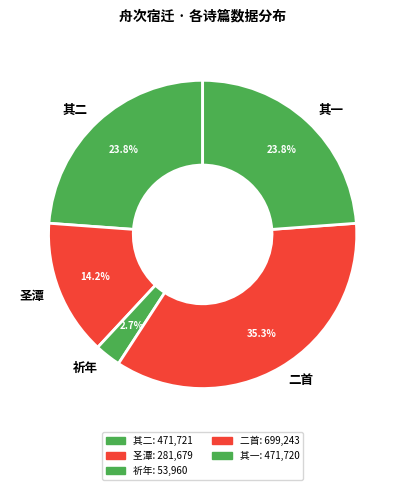

How many segments does this pie chart have?

5